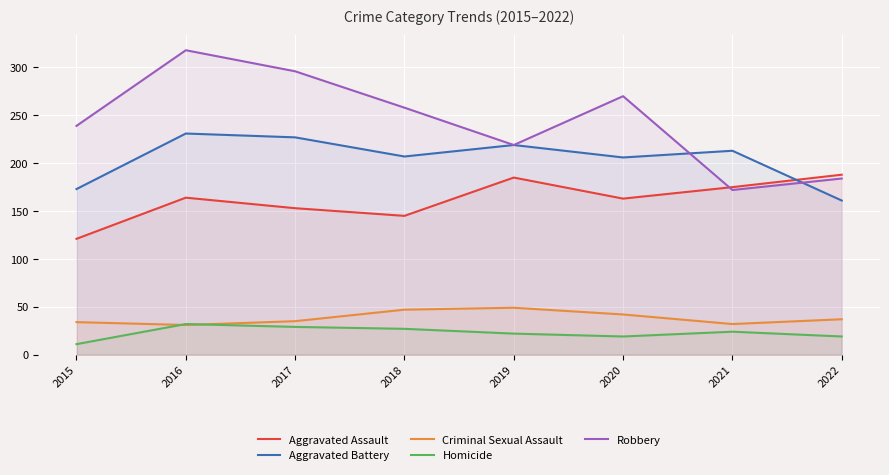

Which series has the largest total across all categories?

Robbery